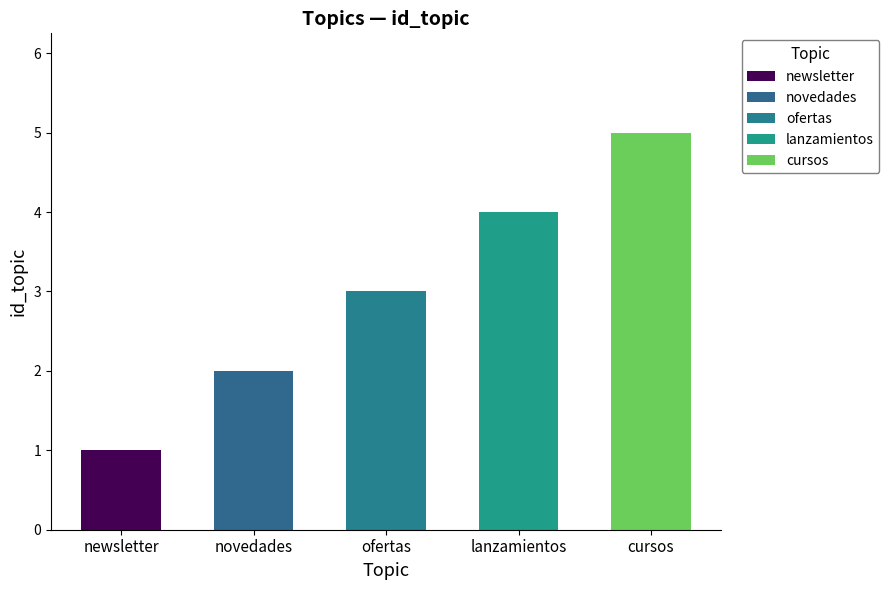

Does the chart contain any negative values?

No